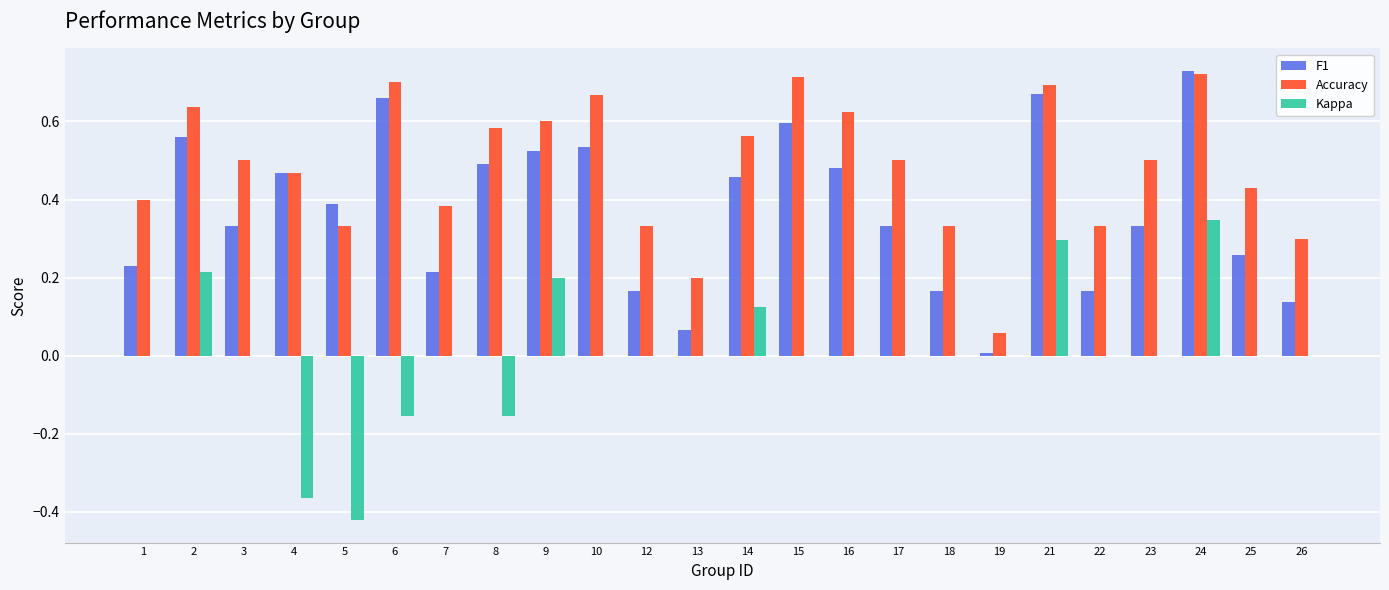

At which category is the sum across all series the highest?

24